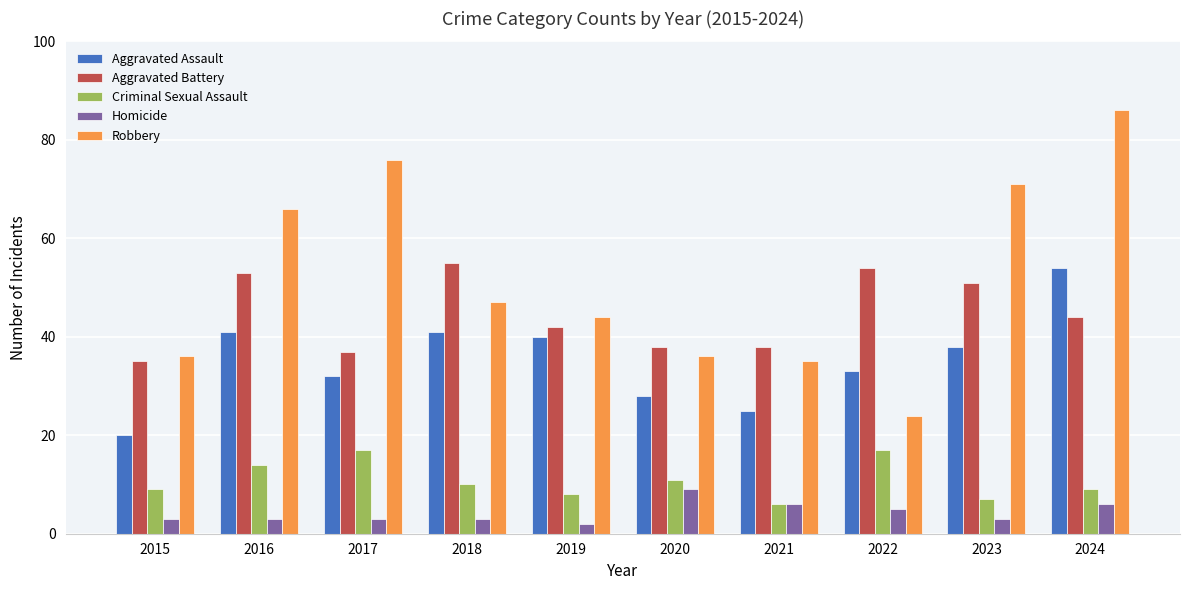

Count the number of data series in this chart.

5